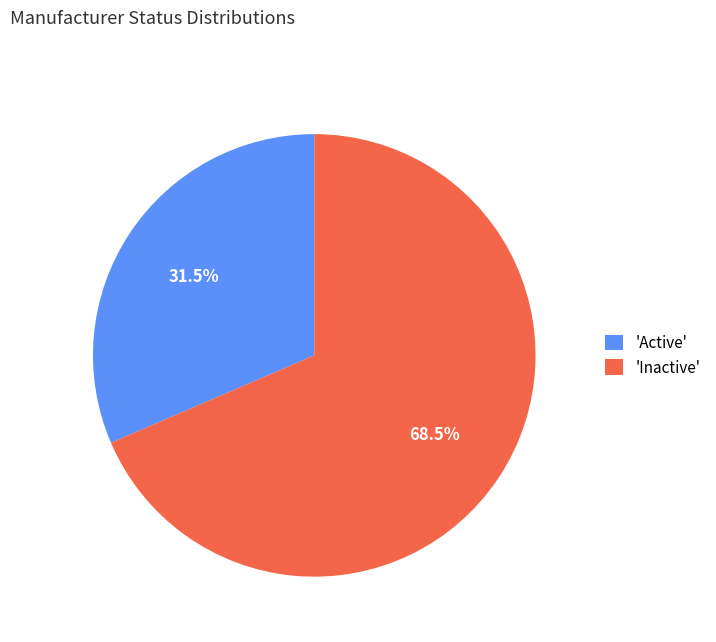

How much of the chart is everything except 'Inactive'?

31.5%